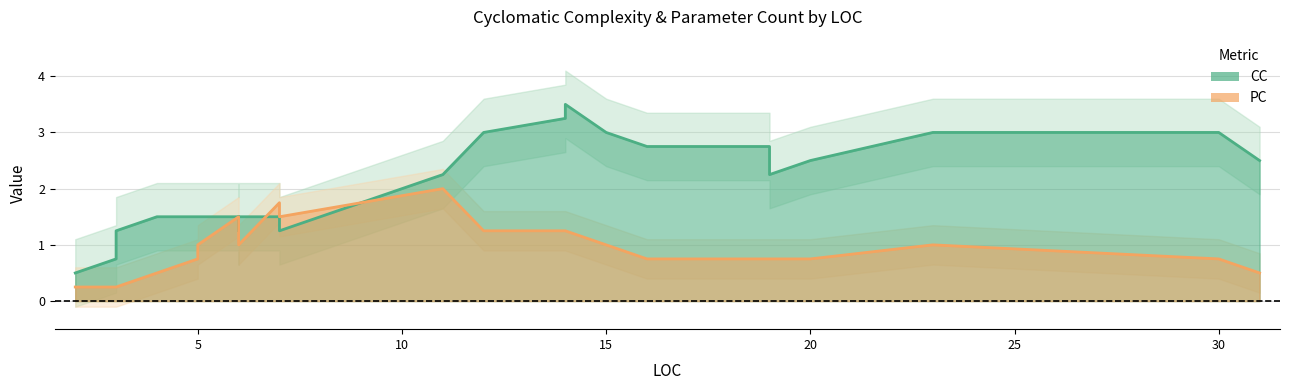

Between 15 and 31, which is larger?

15